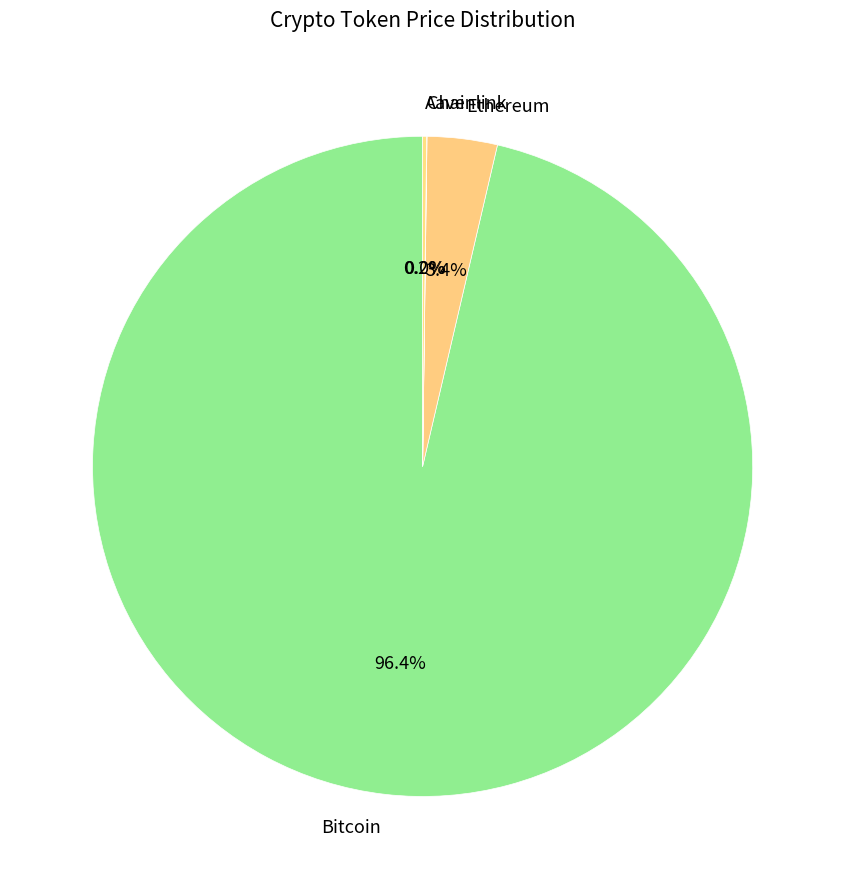

Does any single category account for the majority?

Yes